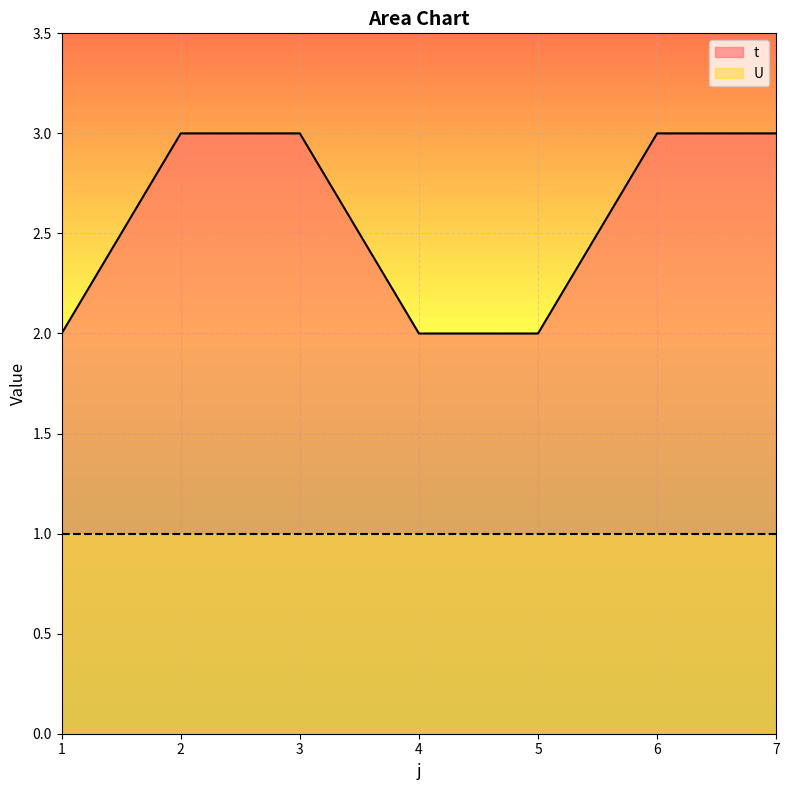

What is the sum of all values?

18